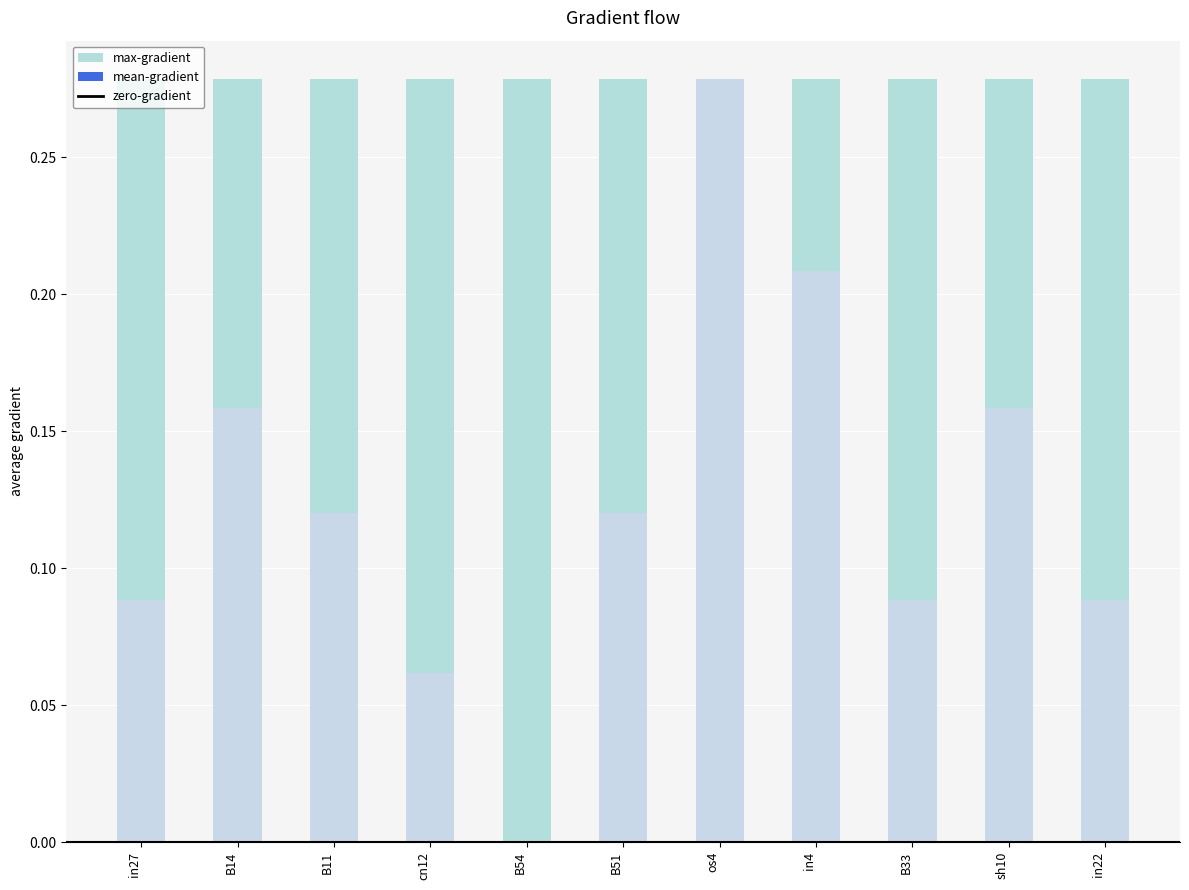

What is the change in value from B14 to B33?

-0.1